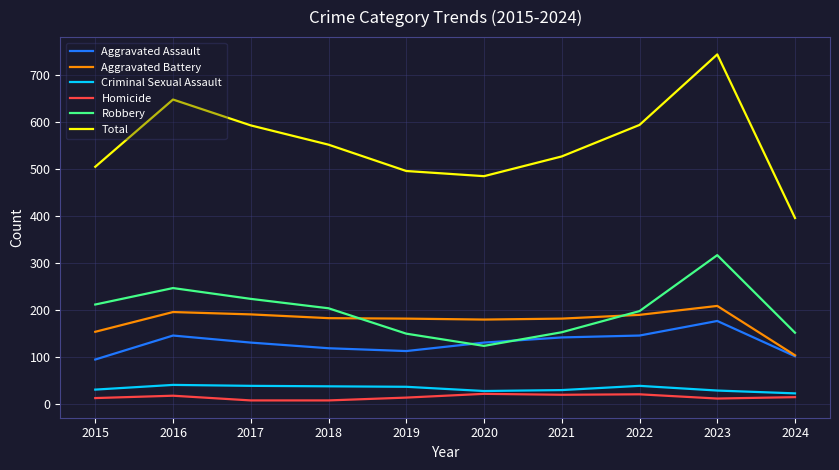

Where does the Criminal Sexual Assault series first go above 37?

2016